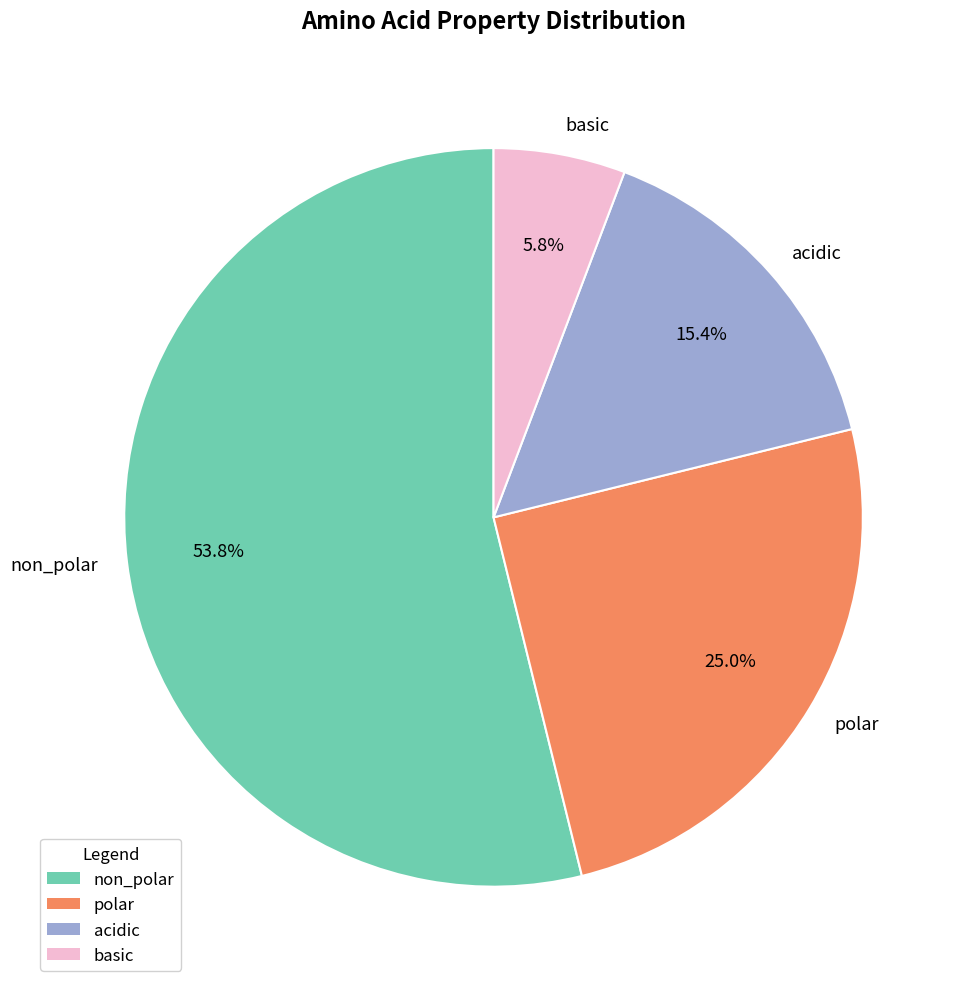

Approximately how many times larger is the value at non_polar compared to basic?

9.3